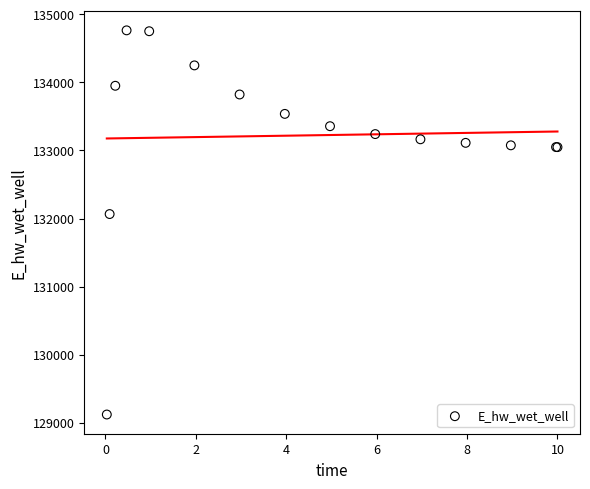

What Y value in the scatter plot is closest to 131942?

132065.4